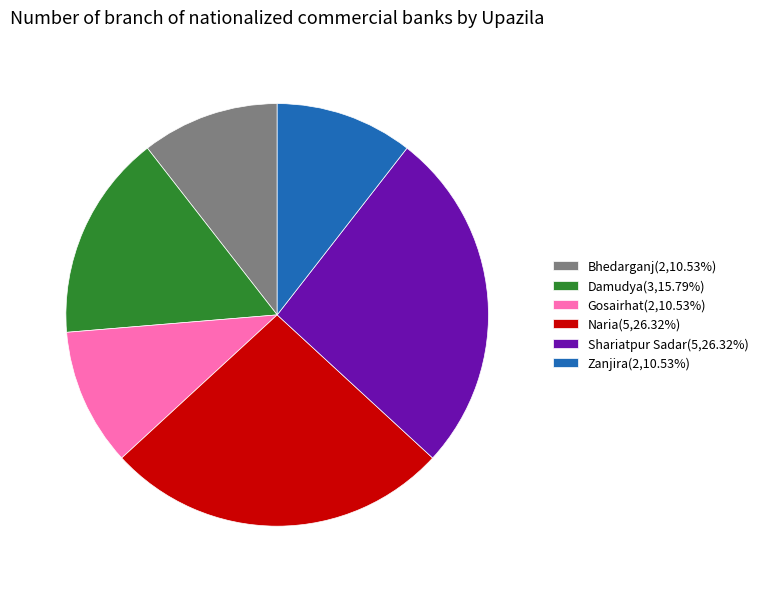

How many segments does this pie chart have?

6